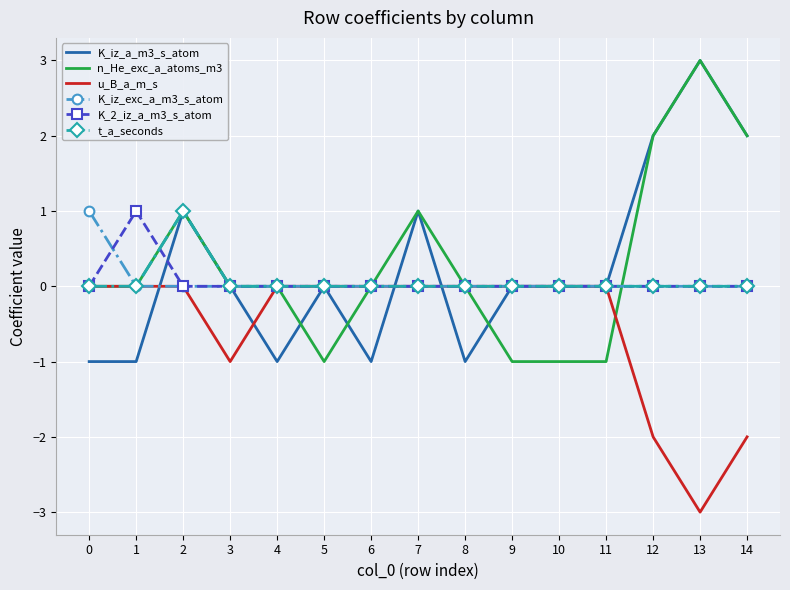

What is the difference between the maximum and second lowest values in the t_a_seconds series?

1